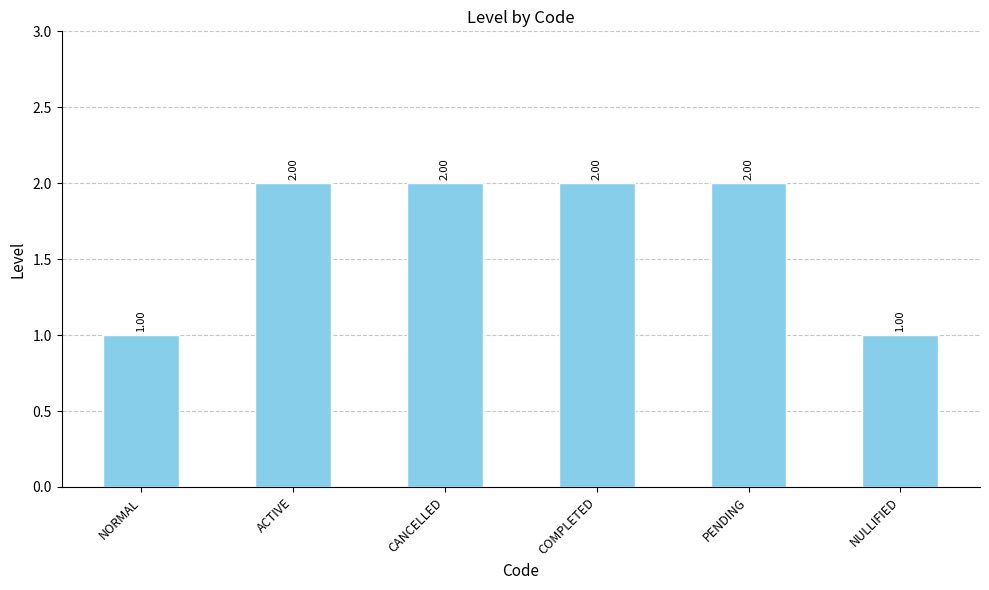

What is the change in value from NORMAL to ACTIVE?

+1